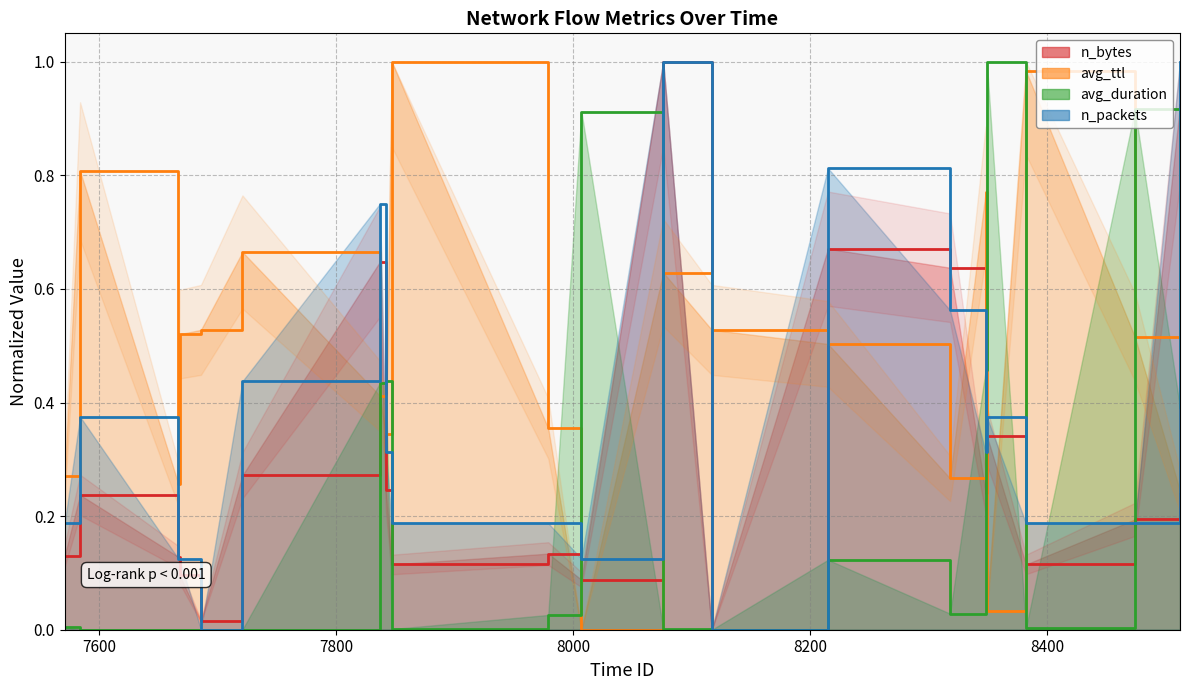

What is the average value of the n_bytes series?

0.3